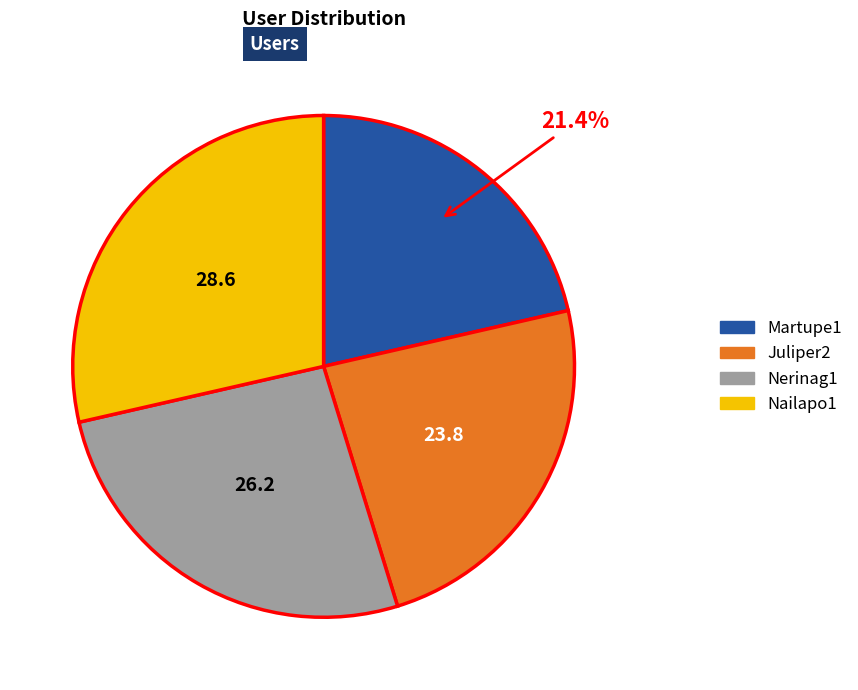

To the nearest percent, what is the difference between the largest and smallest slice percentages?

7%